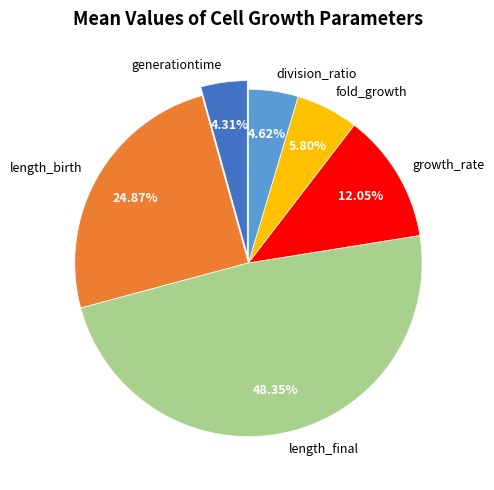

To the nearest percent, what is the difference between the largest and smallest slice percentages?

44%